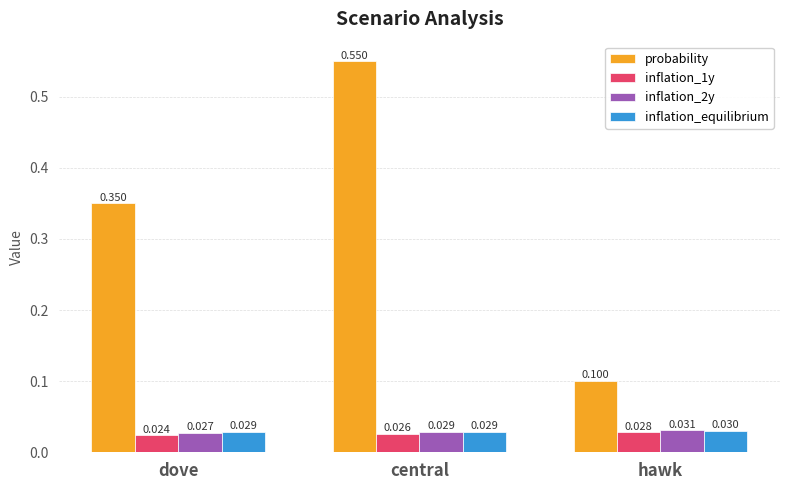

How many bars are there in each group?

4